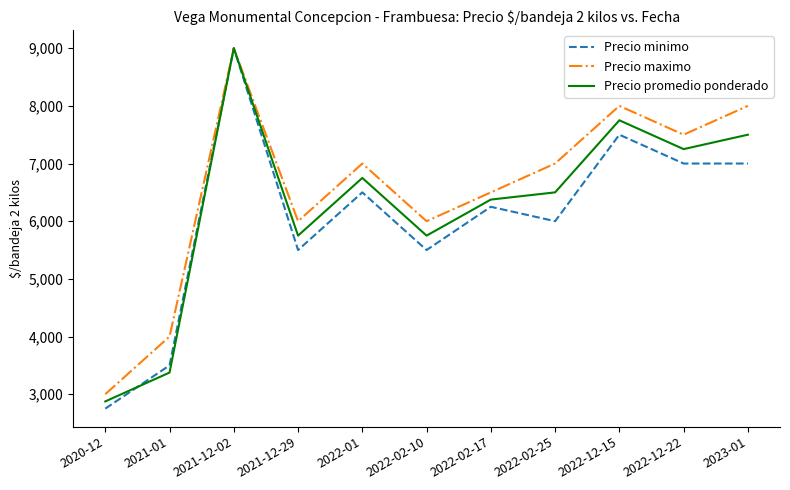

At which label does Precio promedio ponderado reach its minimum?

2020-12